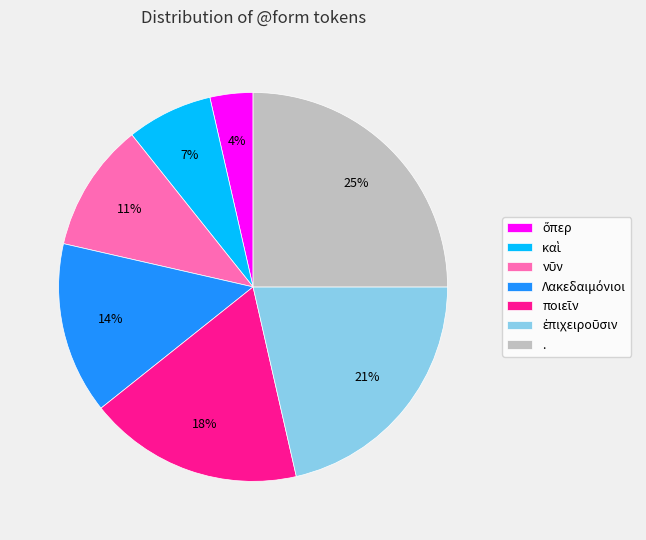

What percentage is the . slice, to the nearest percent?

25%